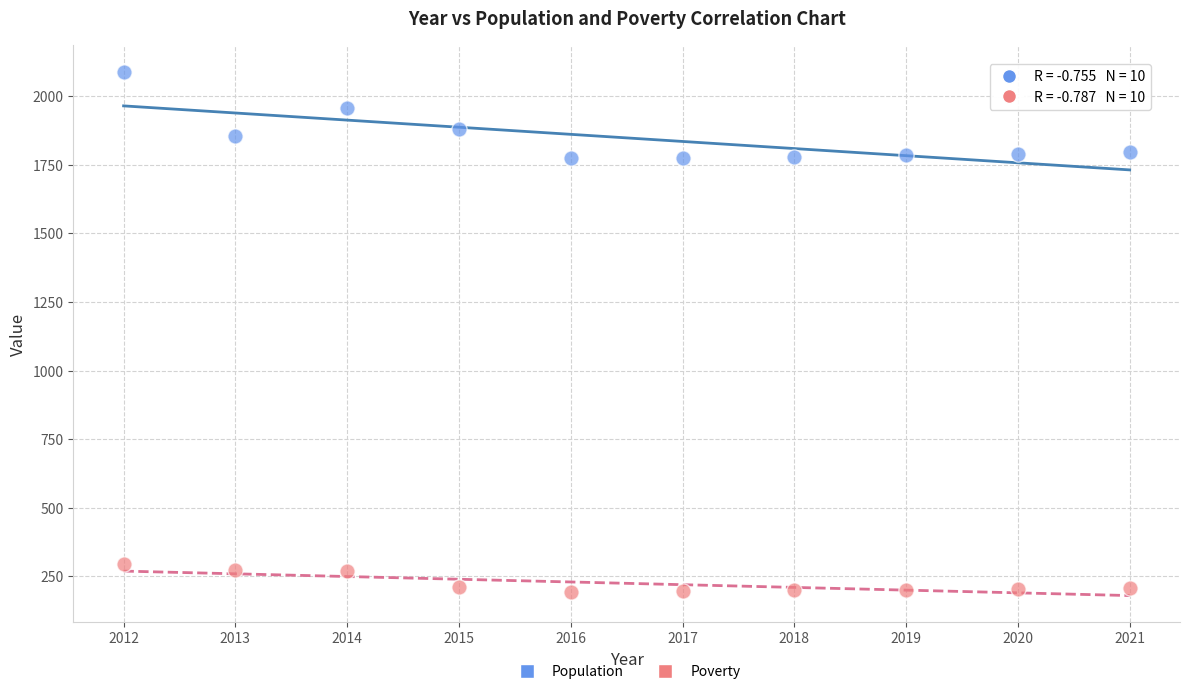

Which series has the widest spread of Y values?

Population